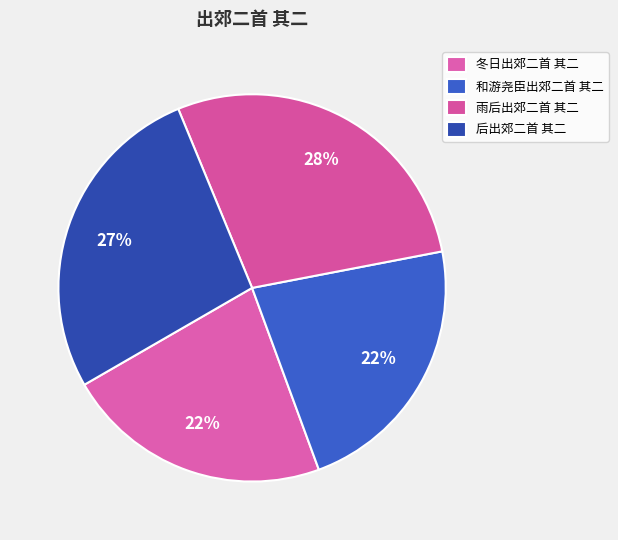

How many segments does this pie chart have?

4